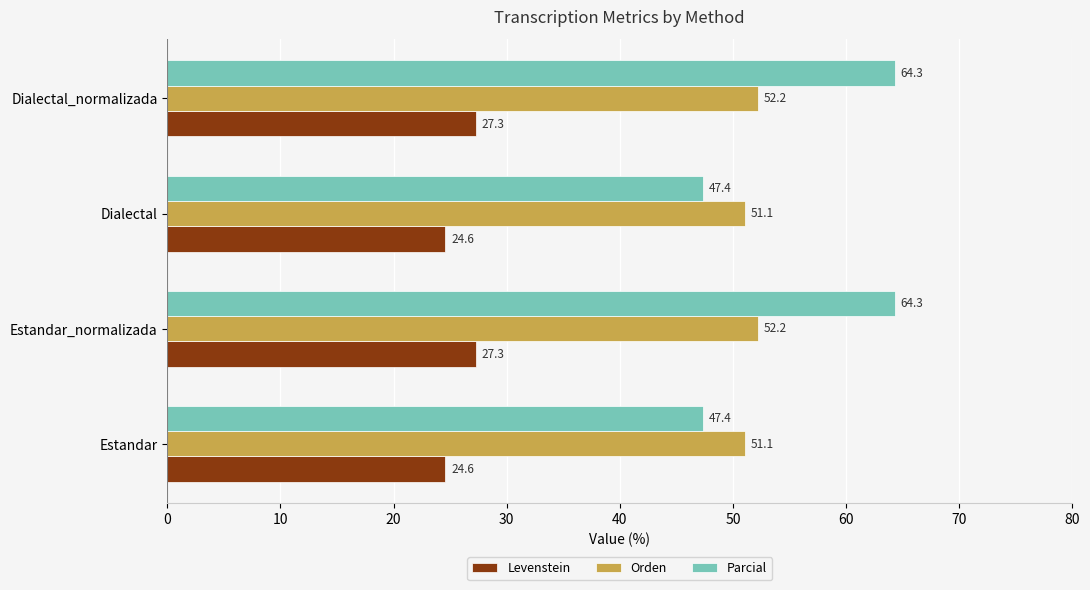

What is the approximate value of Parcial at Estandar?

47.4